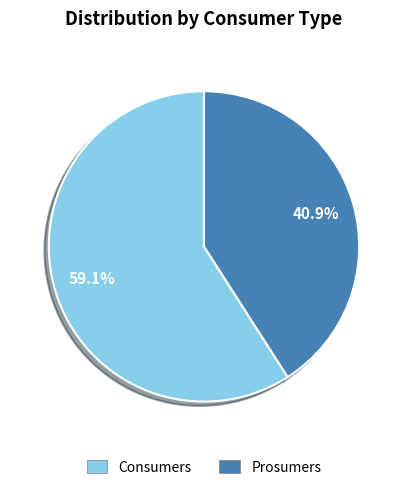

What is the ratio of the value at Prosumers to the value at Consumers?

0.7